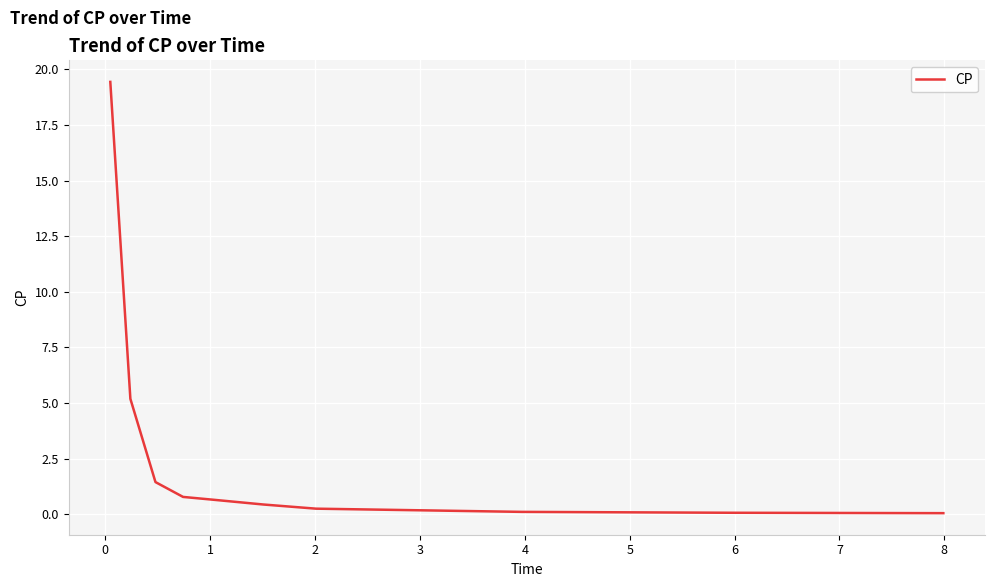

What is the difference between the maximum and minimum values?

19.4